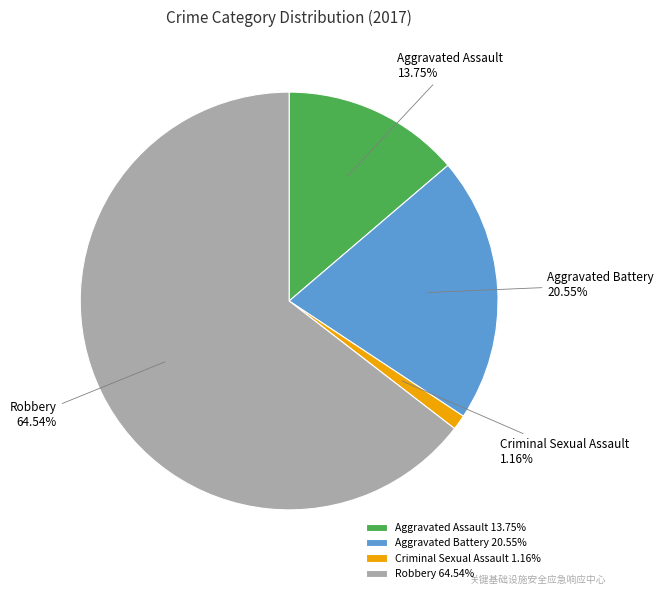

How many segments does this pie chart have?

4